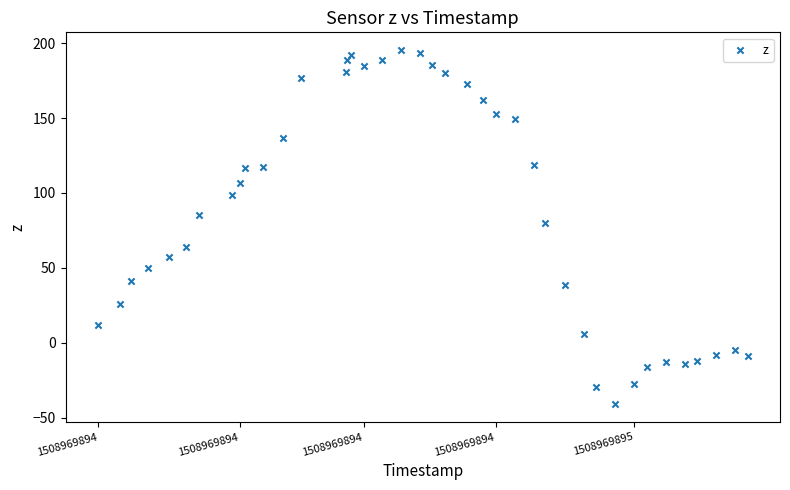

What Y value in the scatter plot is closest to 77?

79.7